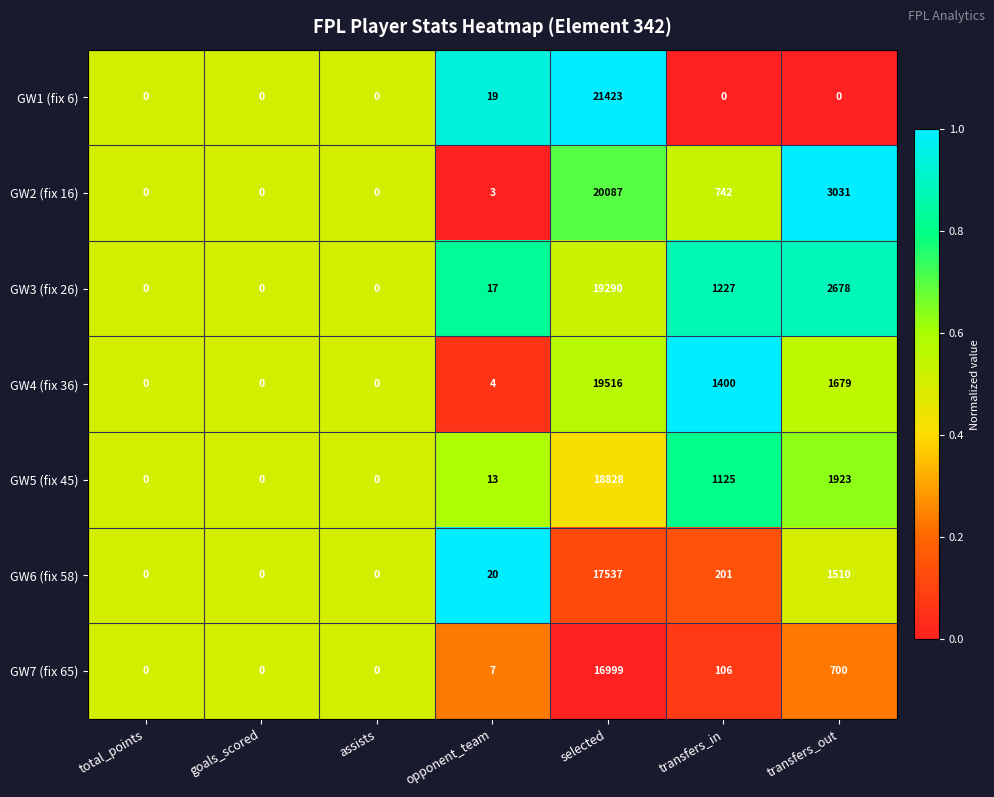

What is the total value across all series at transfers_out?

11521